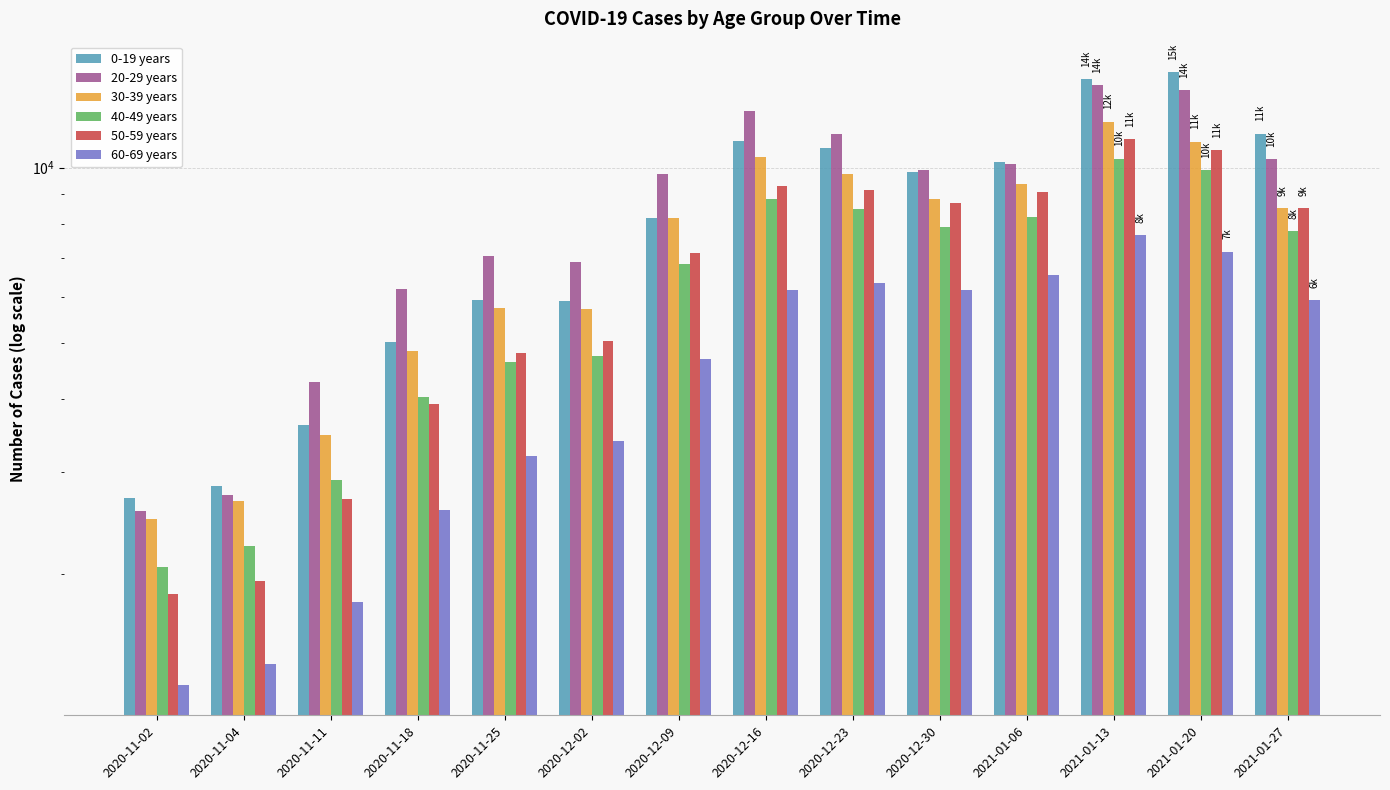

At how many categories does at least one series exceed 4933?

11